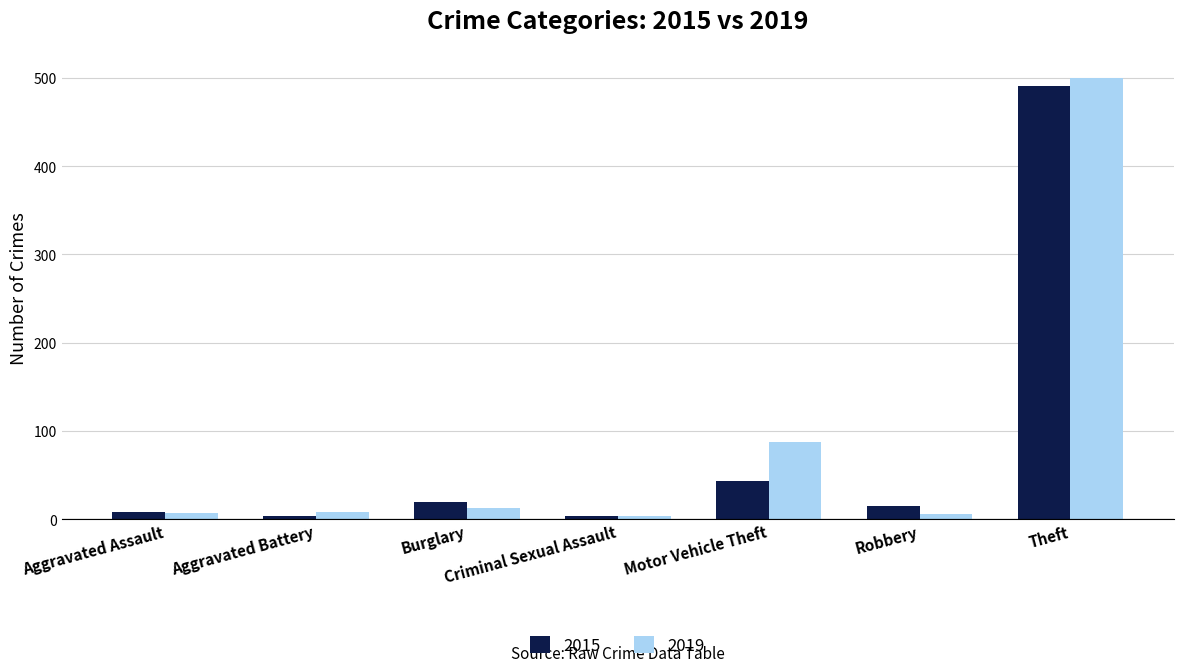

Is the value of 2015 at Robbery greater than the value of 2019 at Aggravated Assault?

Yes